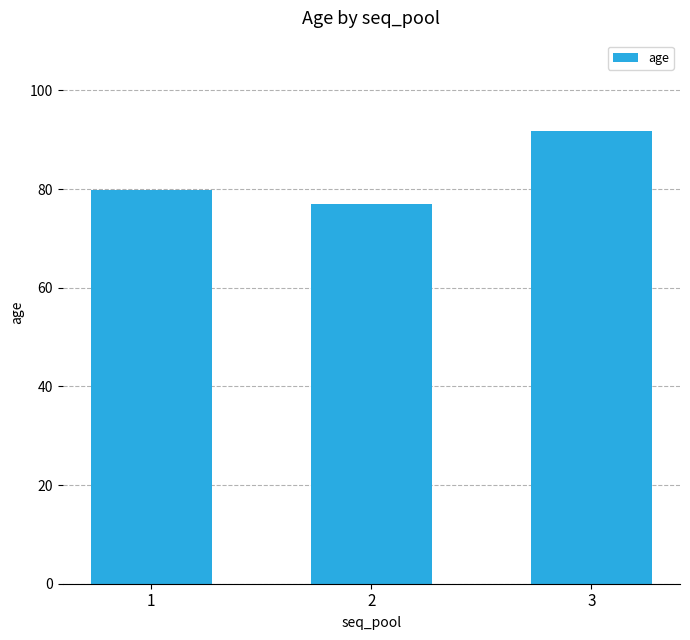

Reading right to left, extract all data points from this chart.

91.8	77.0	79.9